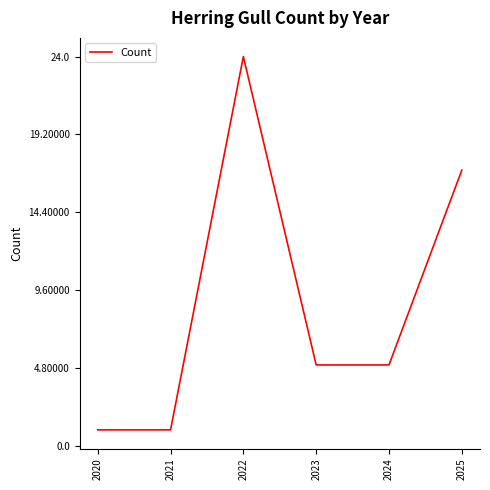

Approximately how many times larger is the value at 2024 compared to 2023?

1.0